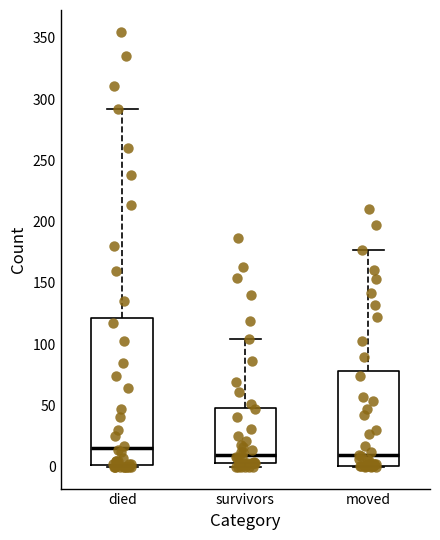

Where is the lower edge of the box for died on the y-axis? The values are not printed on the chart, so give them approximately, as read against the axis.

0